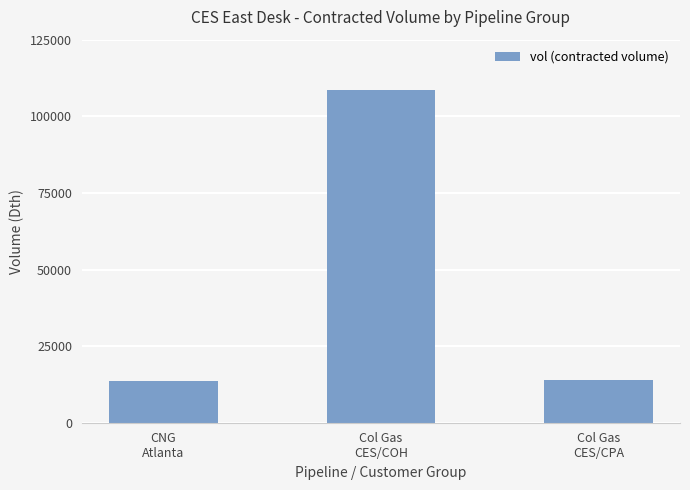

What is the difference between the second highest and minimum values?

388